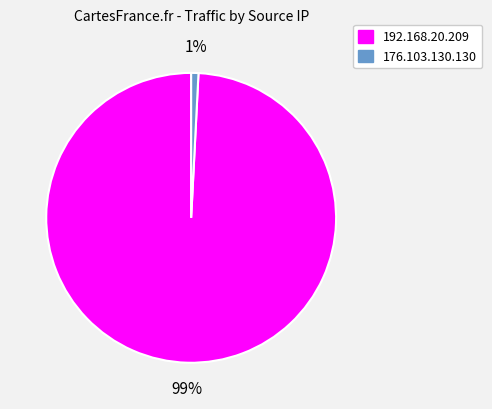

Which has a higher value, 192.168.20.209 or 176.103.130.130?

192.168.20.209